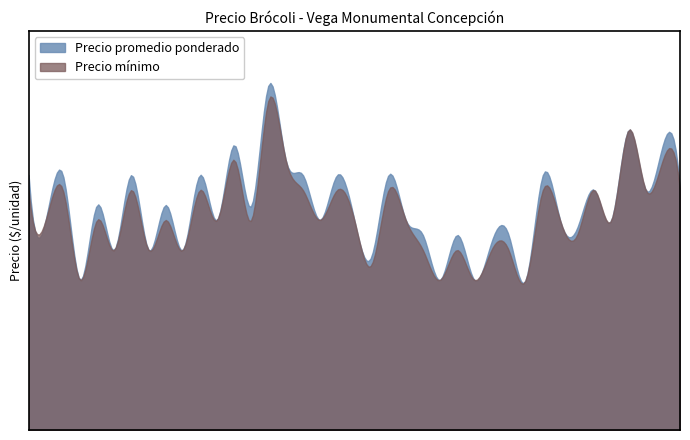

What are all the series names shown in the legend?

Precio promedio ponderado, Precio mínimo